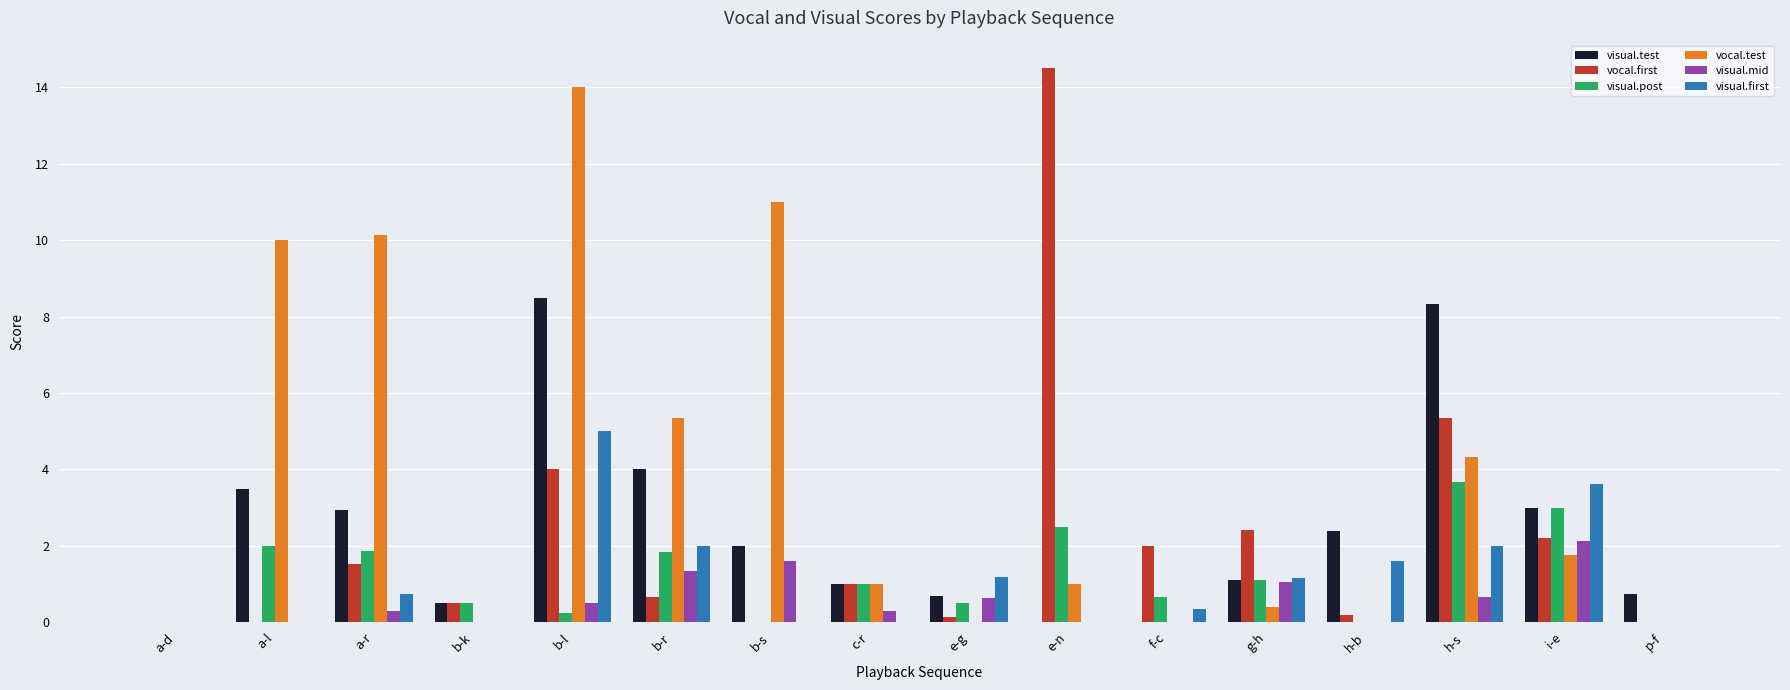

What is the difference between the vocal.first values at b-s and a-r?

1.5